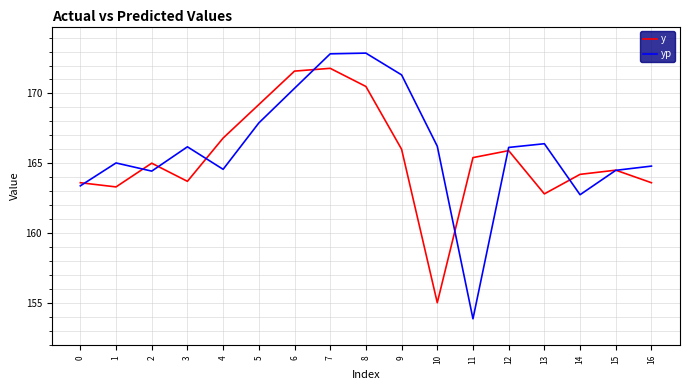

List the series in order of their peak value, highest first.

yp, y